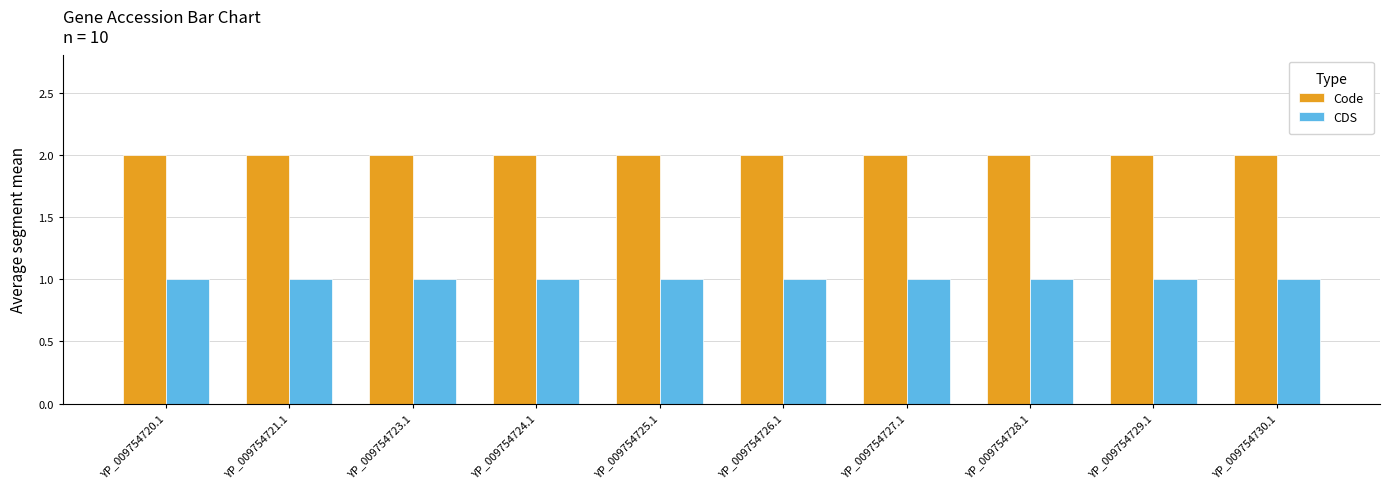

Which series has the largest total across all categories?

Code